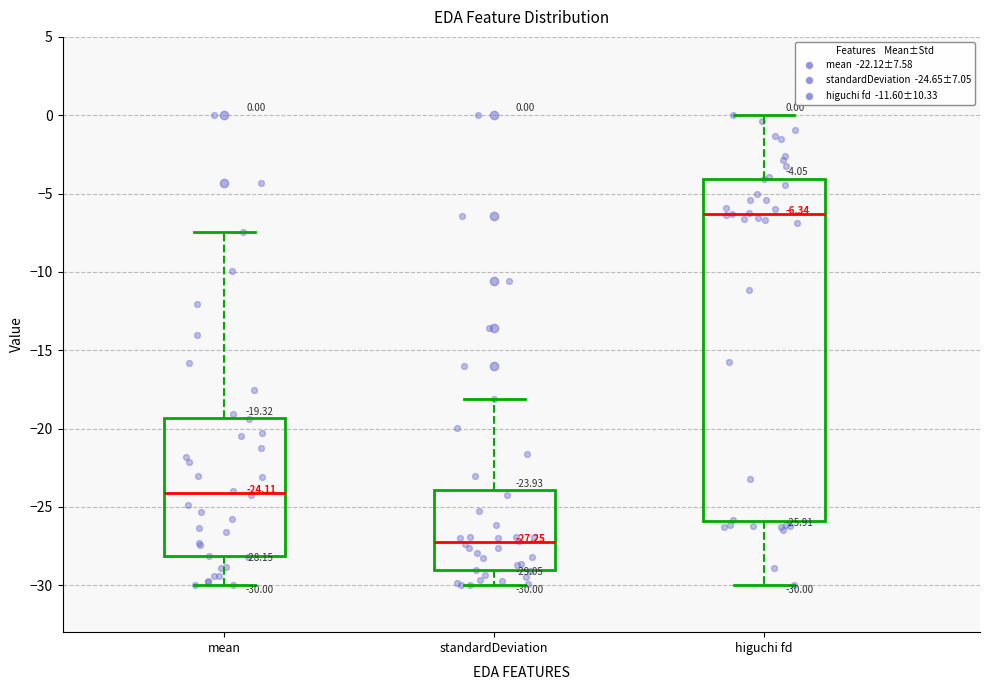

Which box has the lowest median line?

standardDeviation